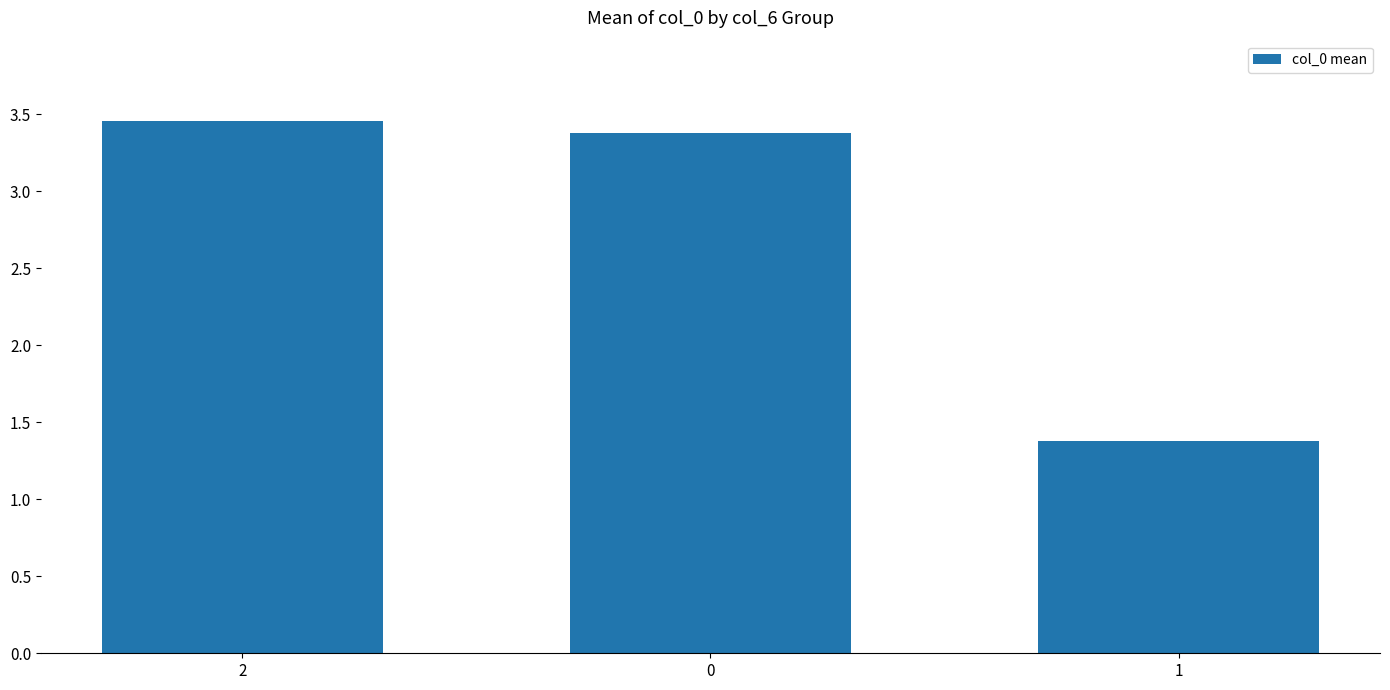

Is it true that the value at 1 is 1.4?

True